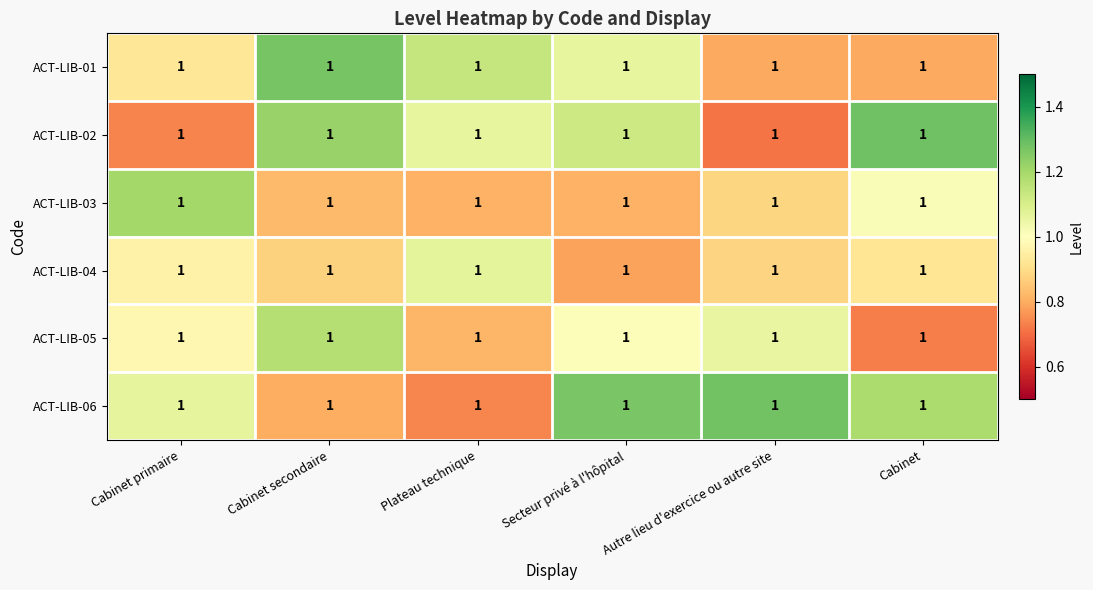

Between Plateau technique and Cabinet, which is larger?

Plateau technique